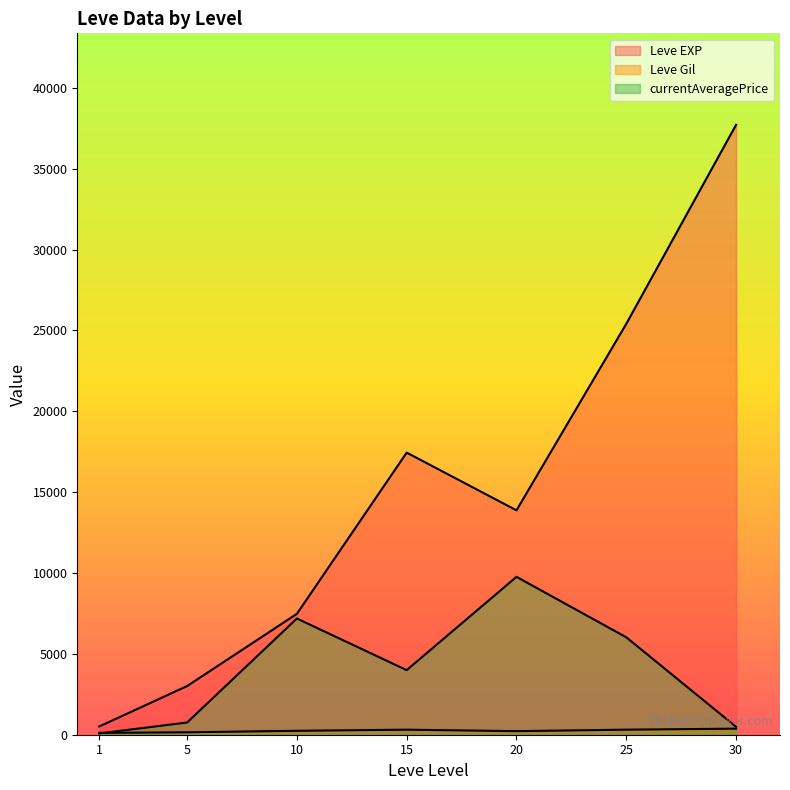

At 25, list the series in order from largest to smallest.

Leve EXP, Leve Gil, currentAveragePrice